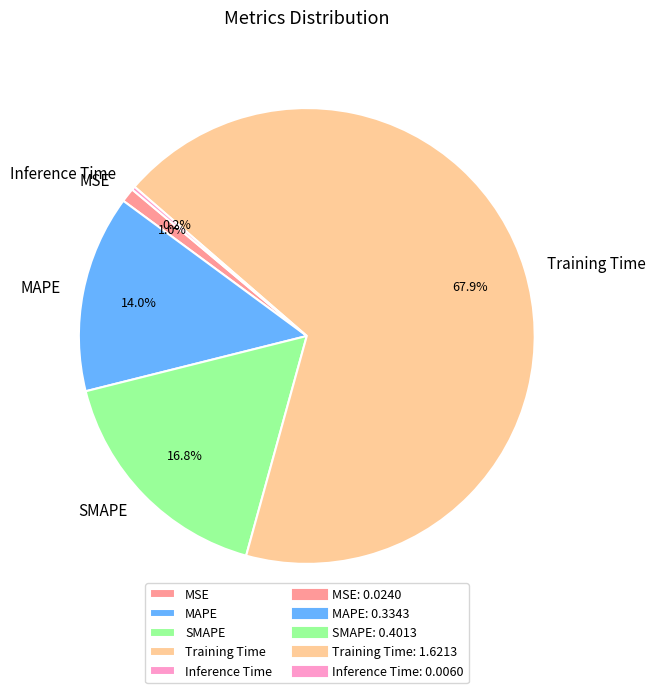

Is MAPE the majority of the pie?

No